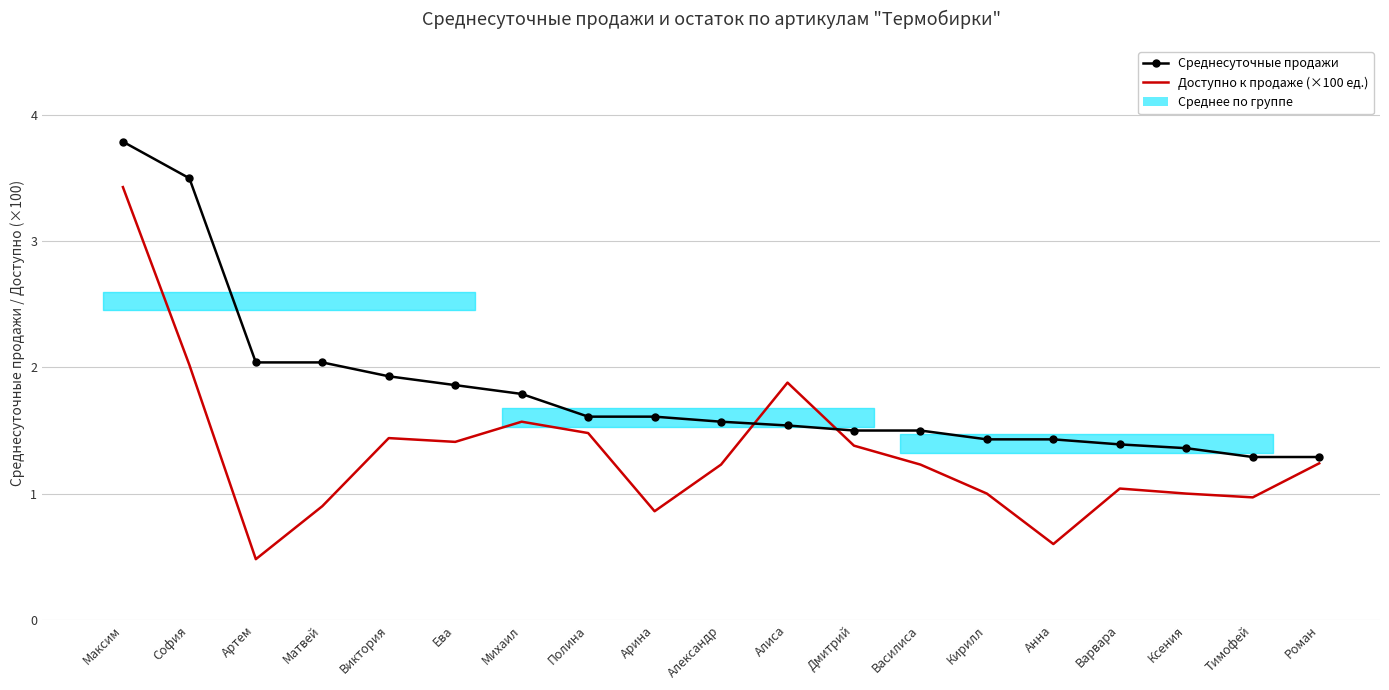

Which label corresponds to the largest value in the chart?

Максим